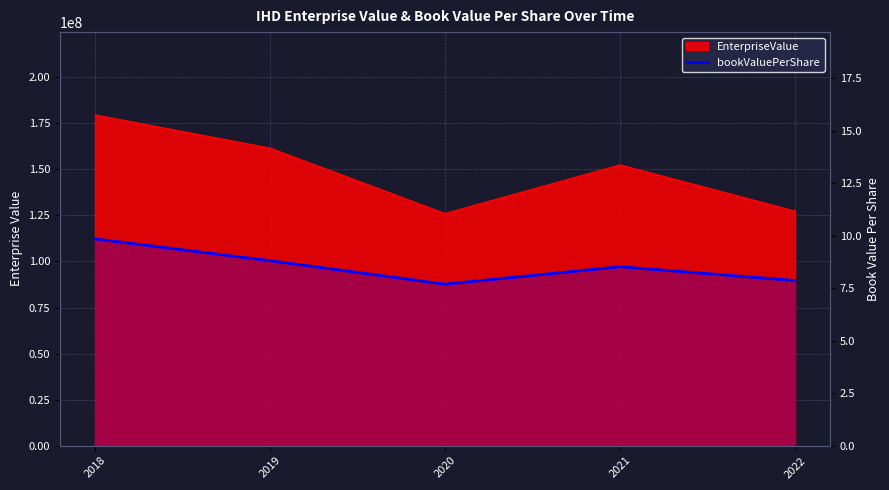

Where is the first local minimum?

2020